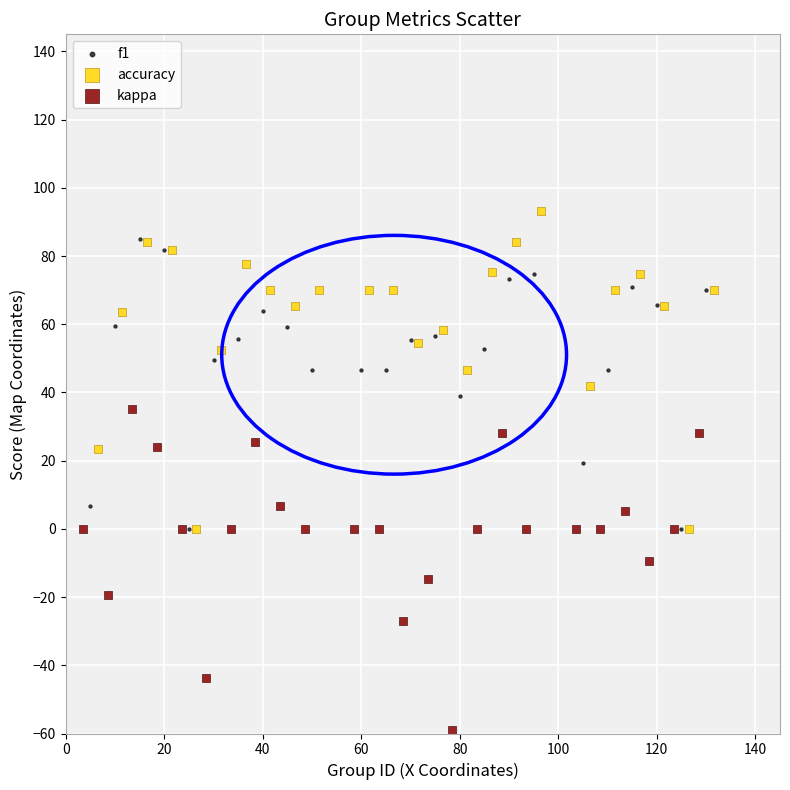

Which series contains the highest Y value?

accuracy